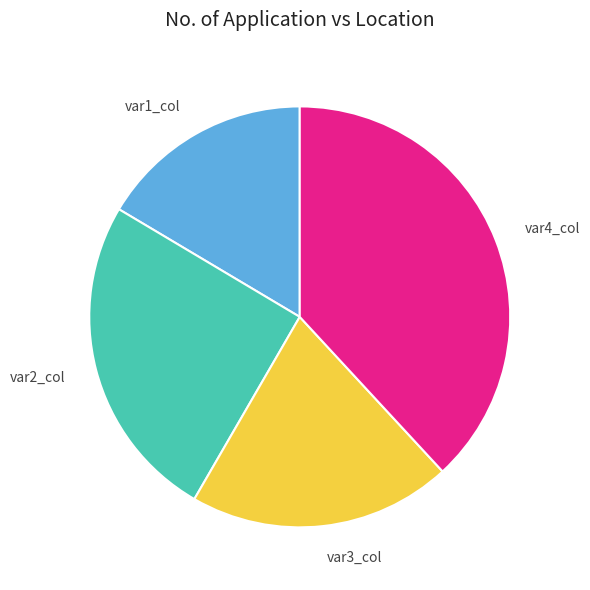

Is it true that var2_col is 33% of the pie?

False